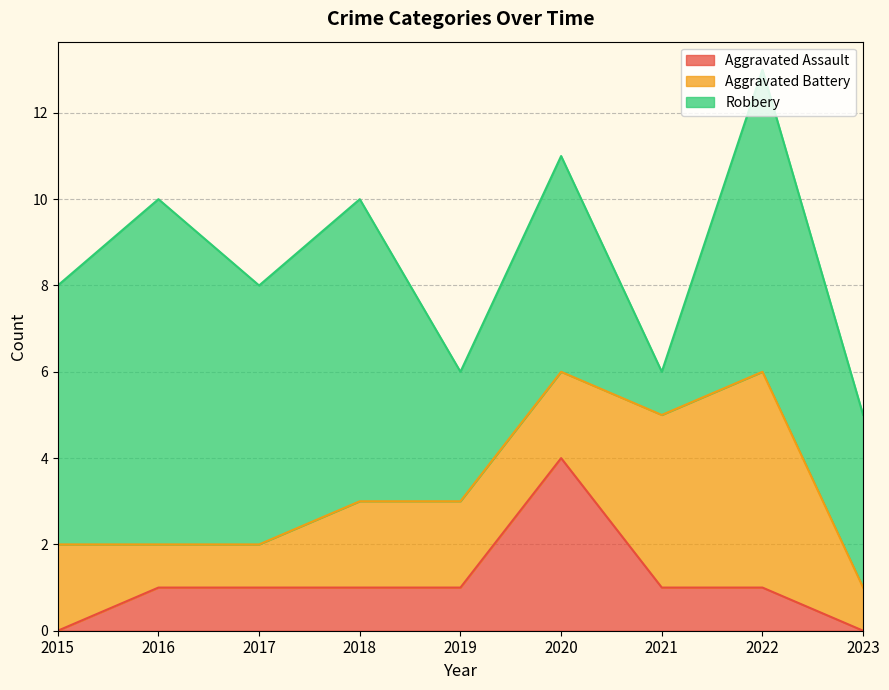

Reading left to right, list all the values displayed in this chart.

Aggravated Assault: 2015=0	2016=1	2017=1	2018=1	2019=1	2020=4	2021=1	2022=1	2023=0
Aggravated Battery: 2015=2	2016=1	2017=1	2018=2	2019=2	2020=2	2021=4	2022=5	2023=1
Robbery: 2015=6	2016=8	2017=6	2018=7	2019=3	2020=5	2021=1	2022=7	2023=4